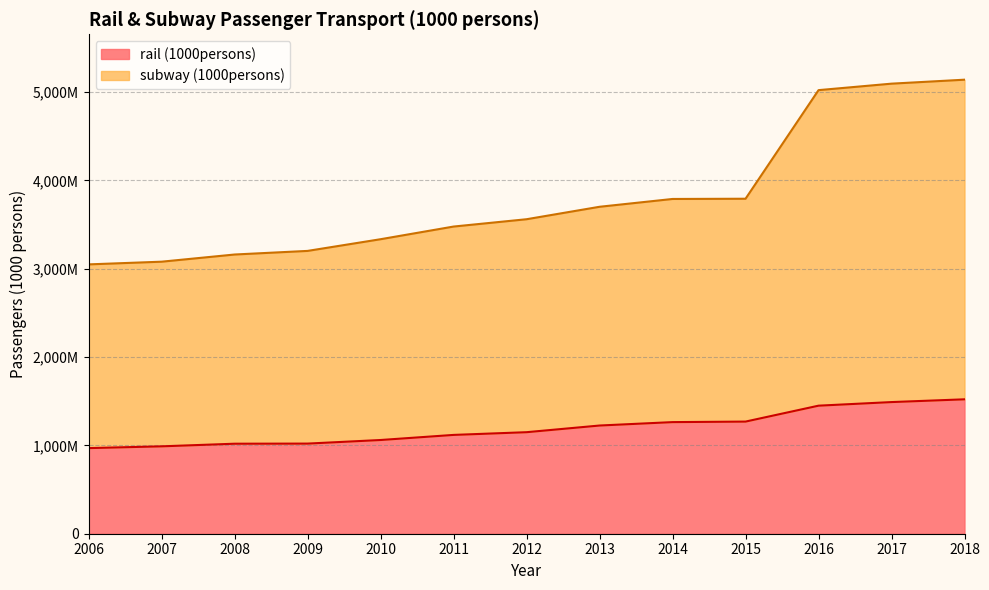

True or false: rail (1000persons) has more than 2 points higher than both neighbors.

False